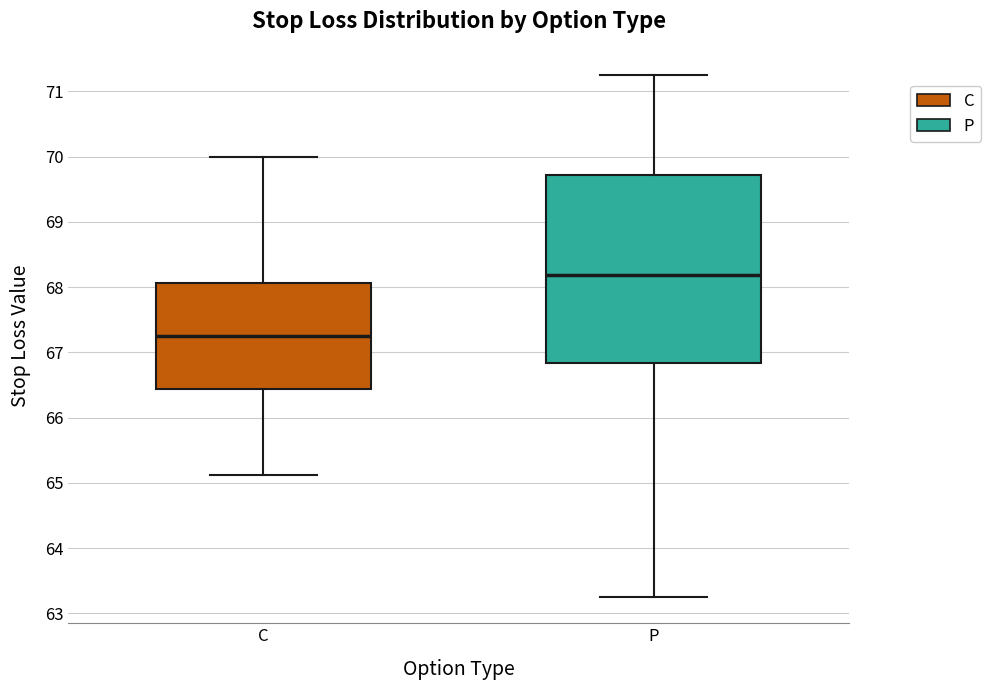

Reading left to right, transcribe this box plot: for each box, give where its median line is, the range the box spans, and where its two whiskers end, as read against the y-axis. The values are not printed on the chart, so give them approximately, as read against the axis.

C: median 67.3, box 66.4 to 68.1, whiskers 65.1 to 70.0
P: median 68.2, box 66.8 to 69.7, whiskers 63.3 to 71.3